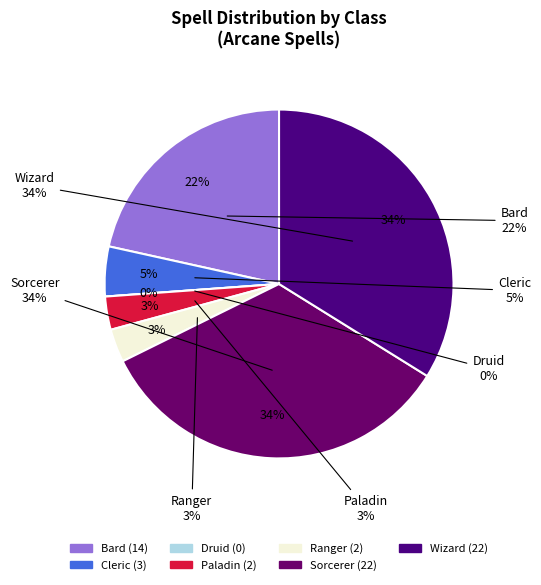

Does 5 account for over 50% of the chart?

No